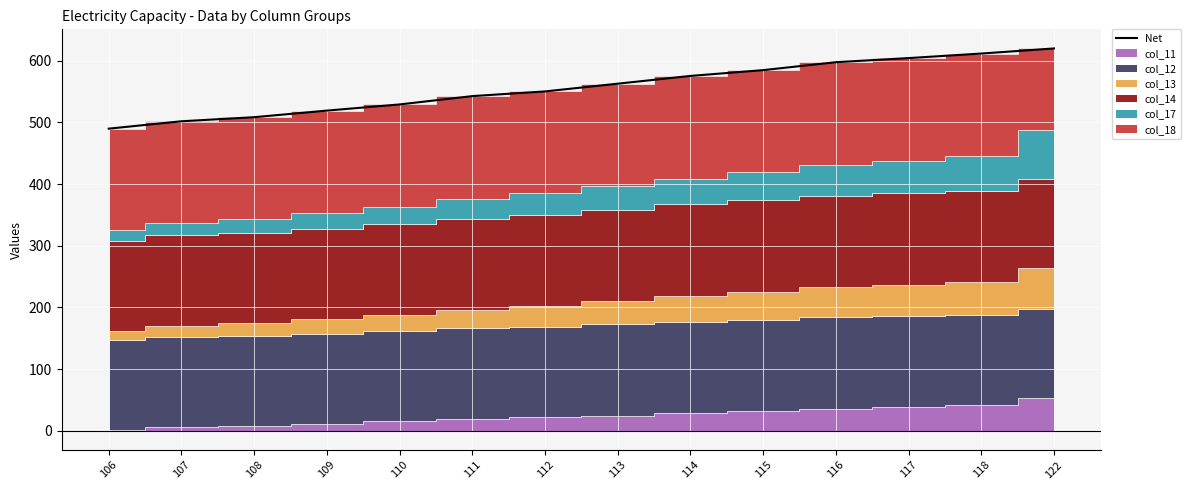

At which category does the chart reach its minimum across all series?

106